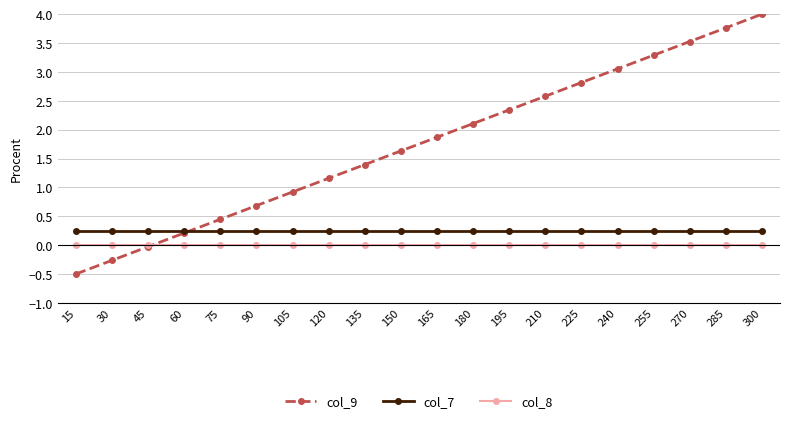

Rank the series by their maximum value, from highest to lowest.

col_9, col_7, col_8